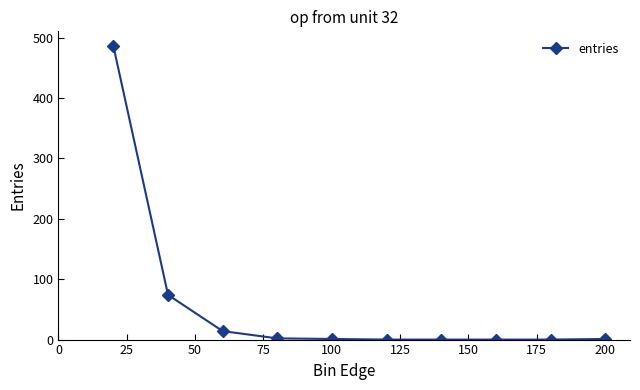

What is the greatest value displayed?

486